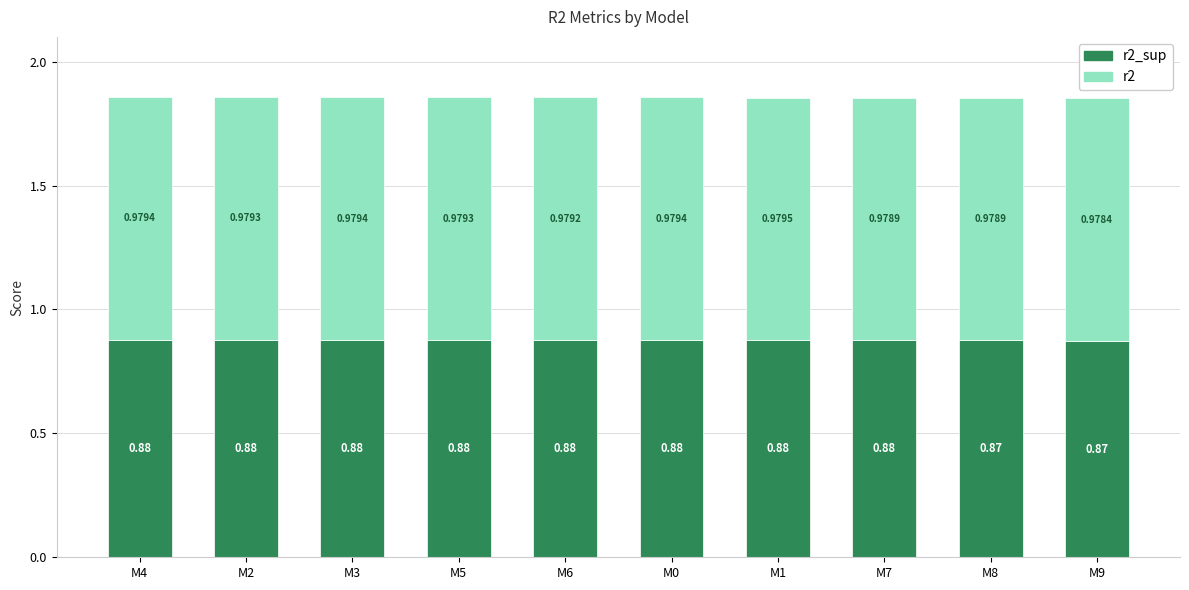

At which category is the sum across all series the highest?

M4